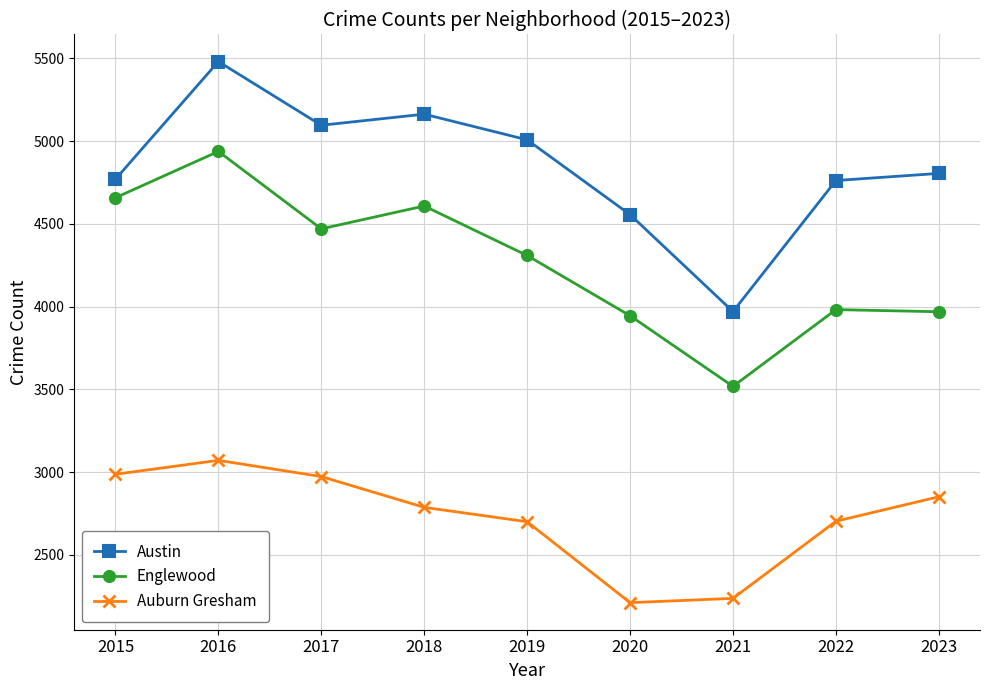

True or false: Englewood has a value of 1121 at 2022.

False